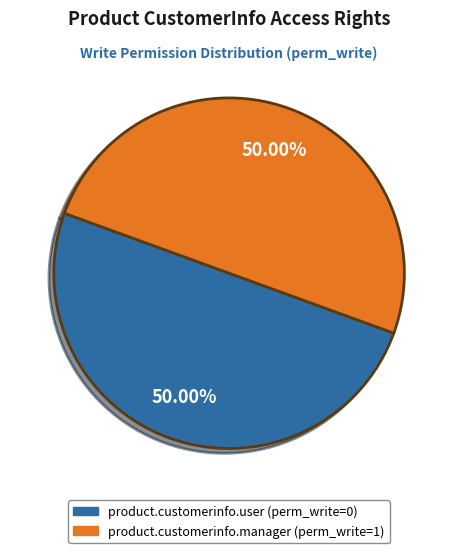

To the nearest percent, what portion does product.customerinfo.manager represent?

50%